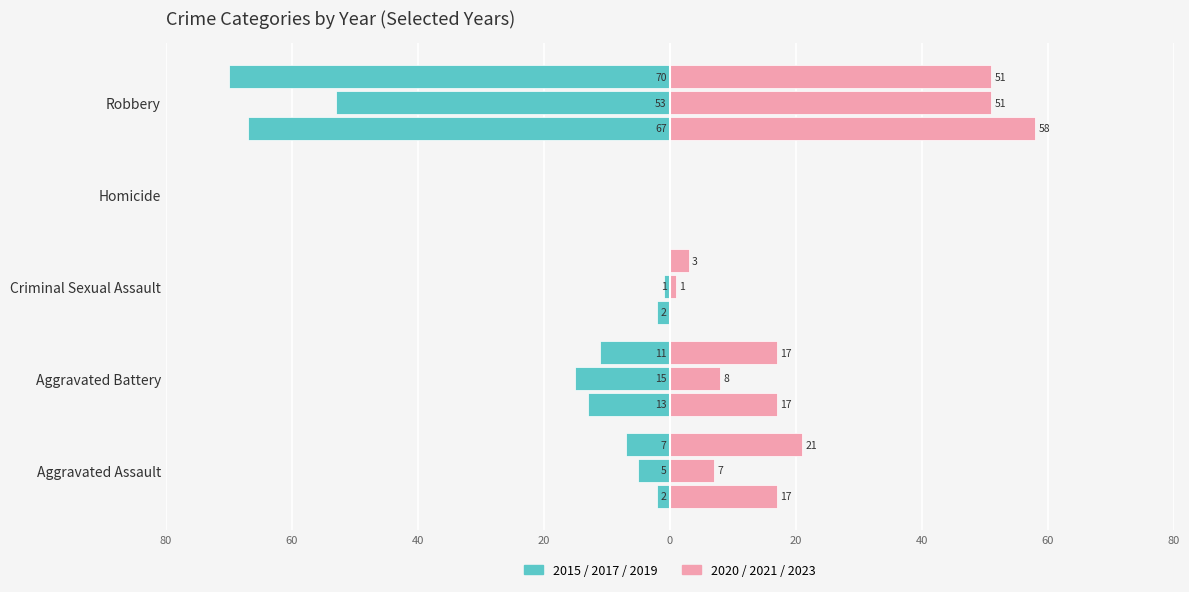

At which category does the chart reach its peak across all series?

Robbery